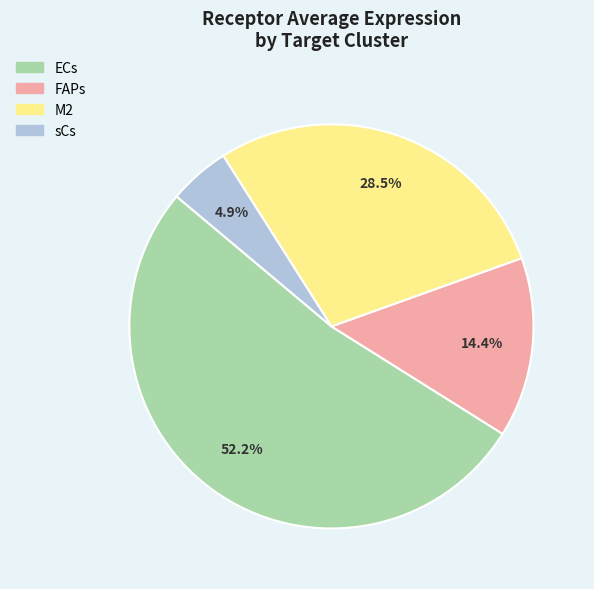

Which slice represents more than half of the pie?

ECs